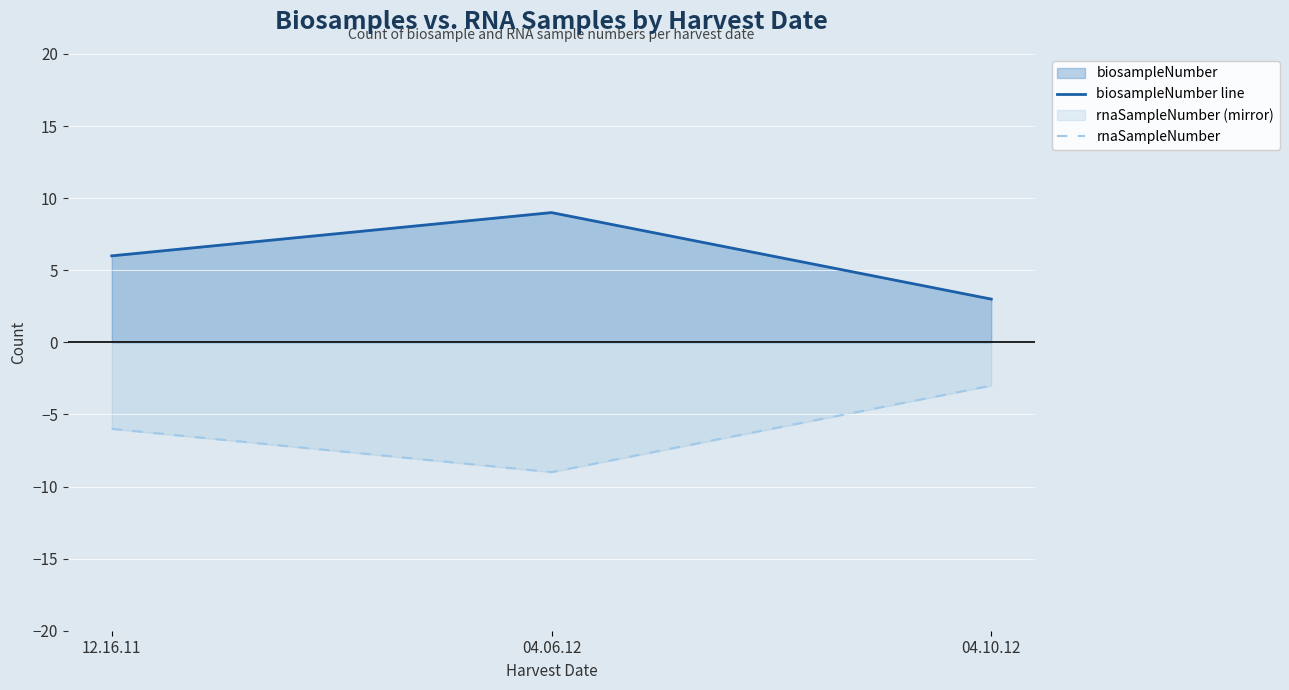

Reading left to right, list all the values displayed in this chart.

biosampleNumber line: 6	9	3
rnaSampleNumber: -6	-9	-3